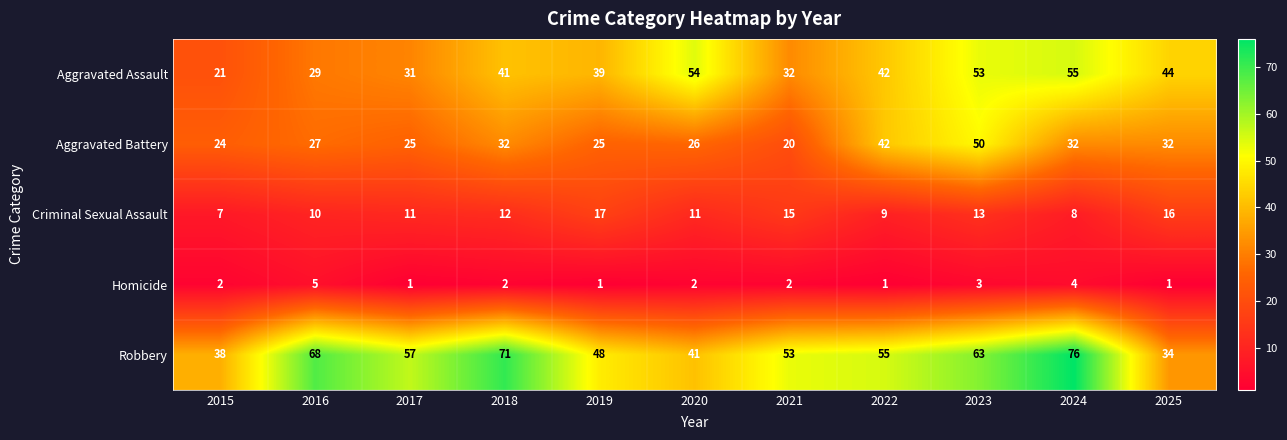

True or false: Robbery has a value of 87 at 2022.

False